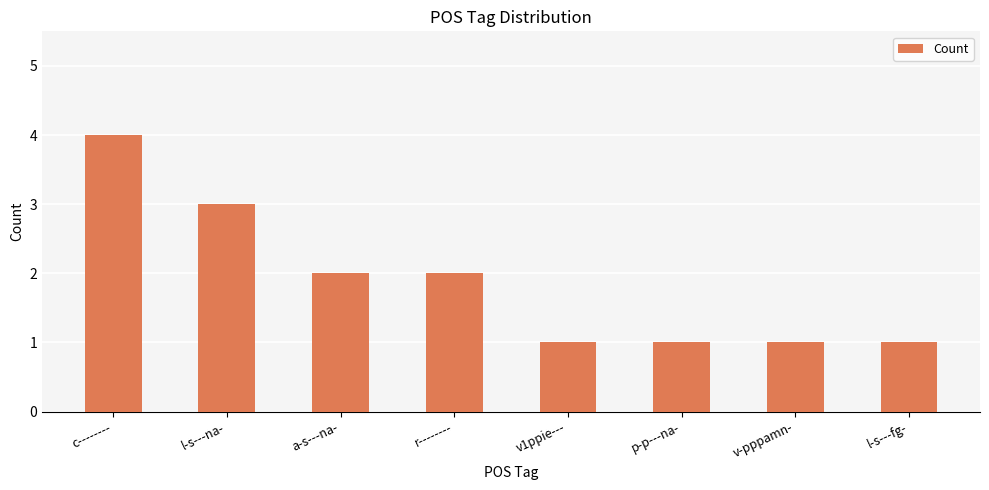

Is it true that the value at p-p---na- is 1?

True